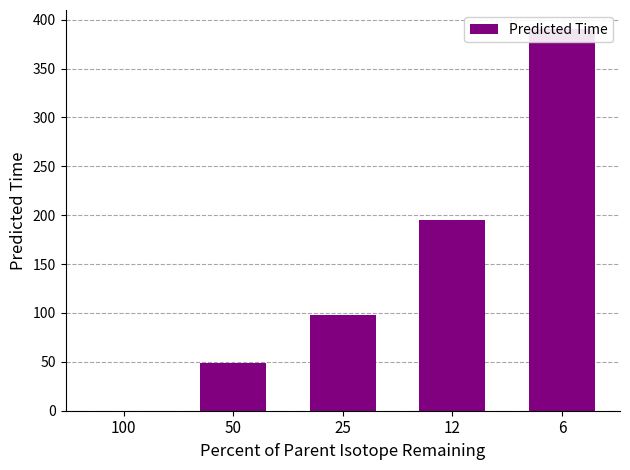

What is the maximum value shown in the chart?

390.4